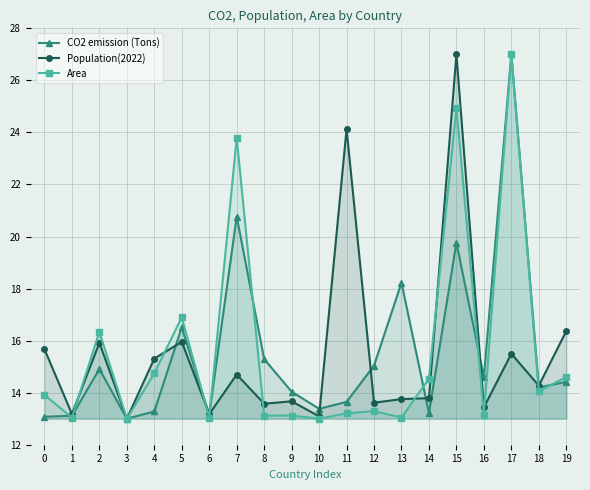

What is the sum of all Area values?

311.8